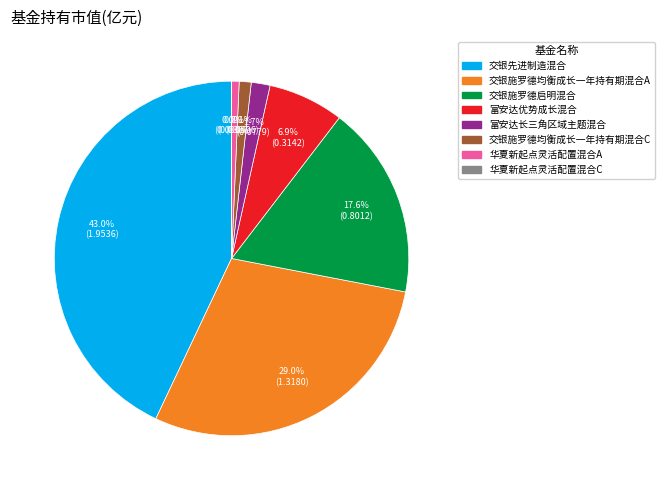

What portion of the pie excludes 富安达长三角区域主题混合?

98.3%